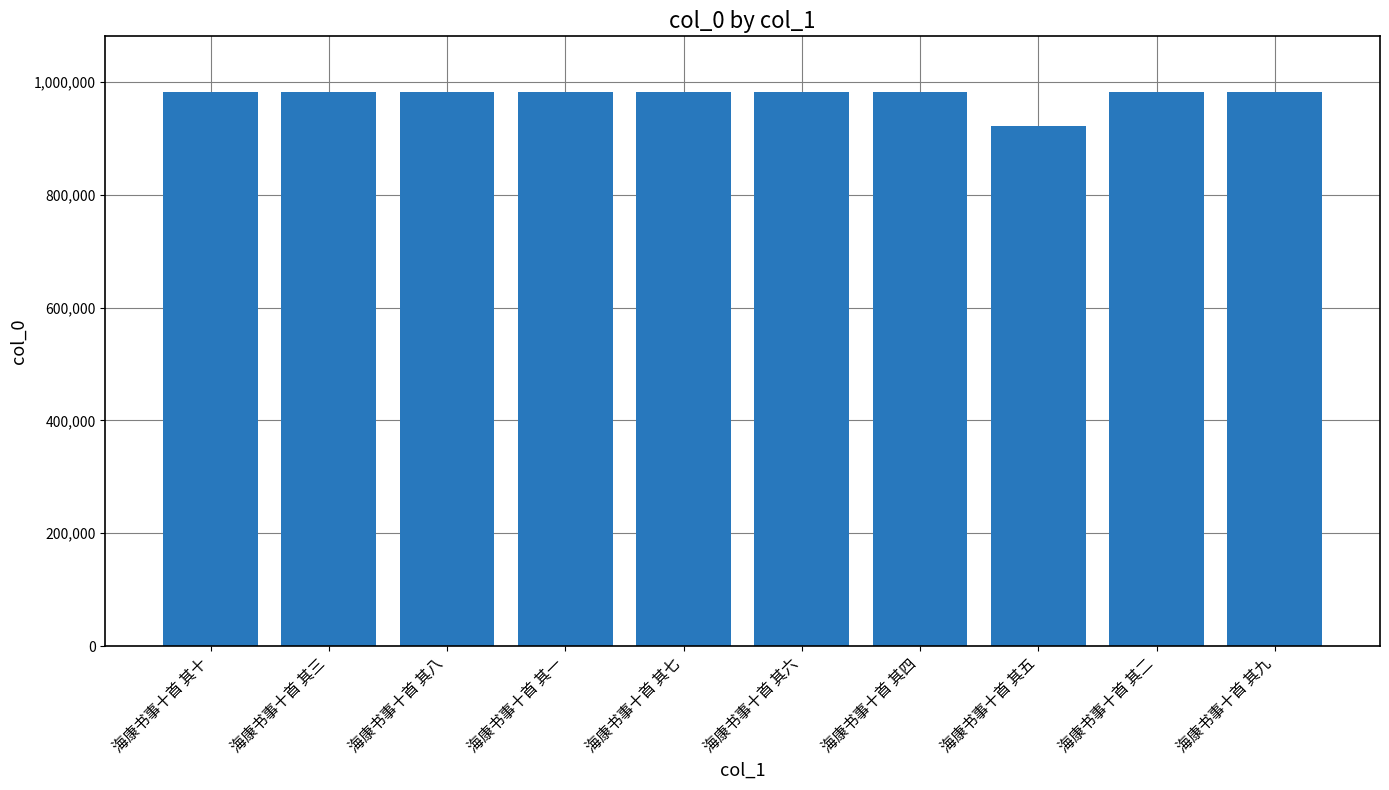

What is the average value?

976680